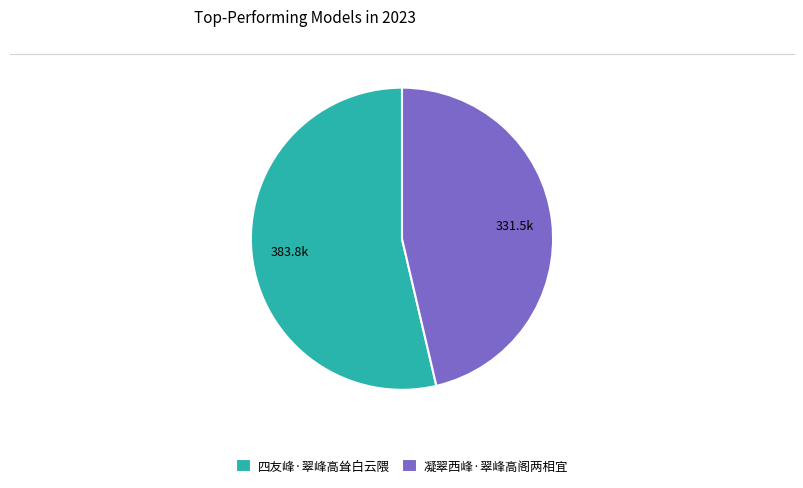

How many segments does this pie chart have?

2